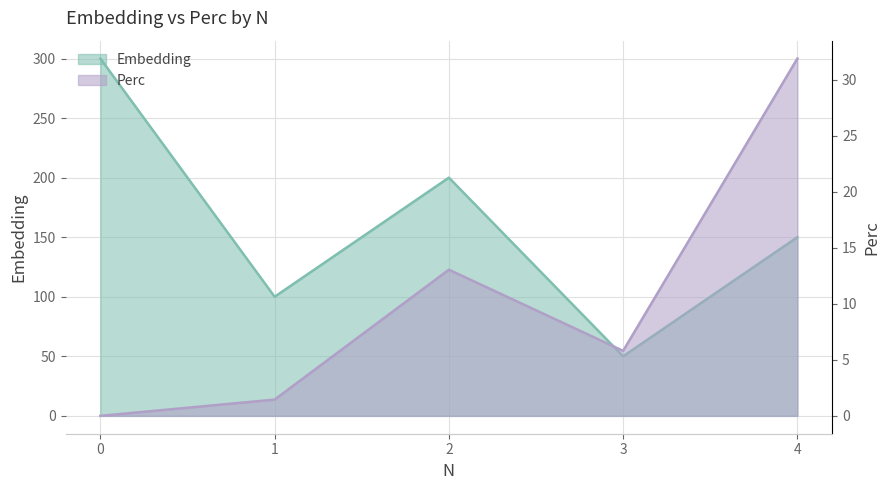

What is the value of the Embedding point at the 5th from the left?

150.0